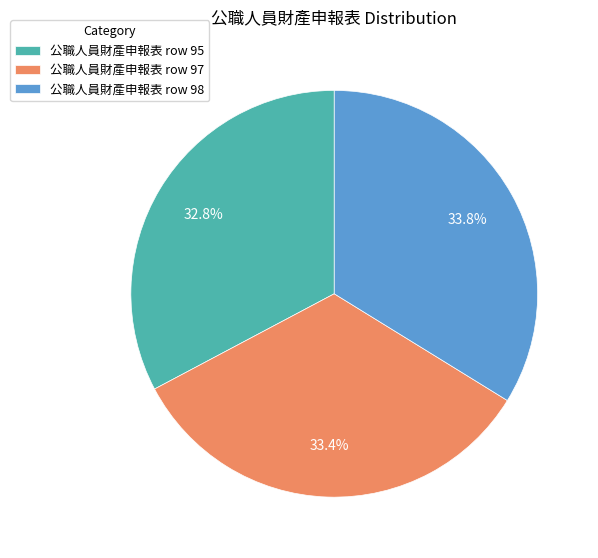

Is it true that 公職人員財產申報表 row 97 is 33% of the pie?

True